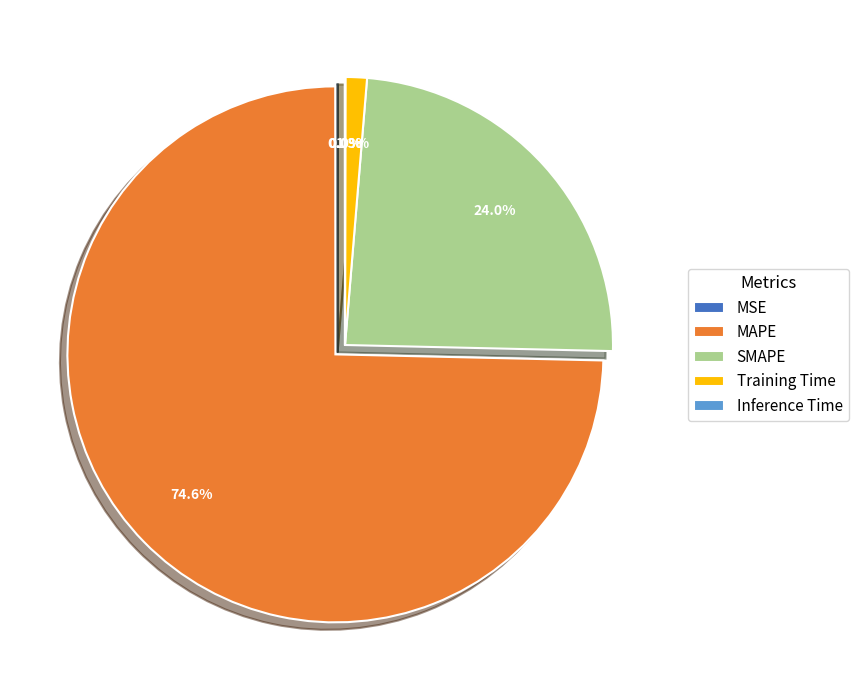

Between Training Time and SMAPE, which is larger?

SMAPE